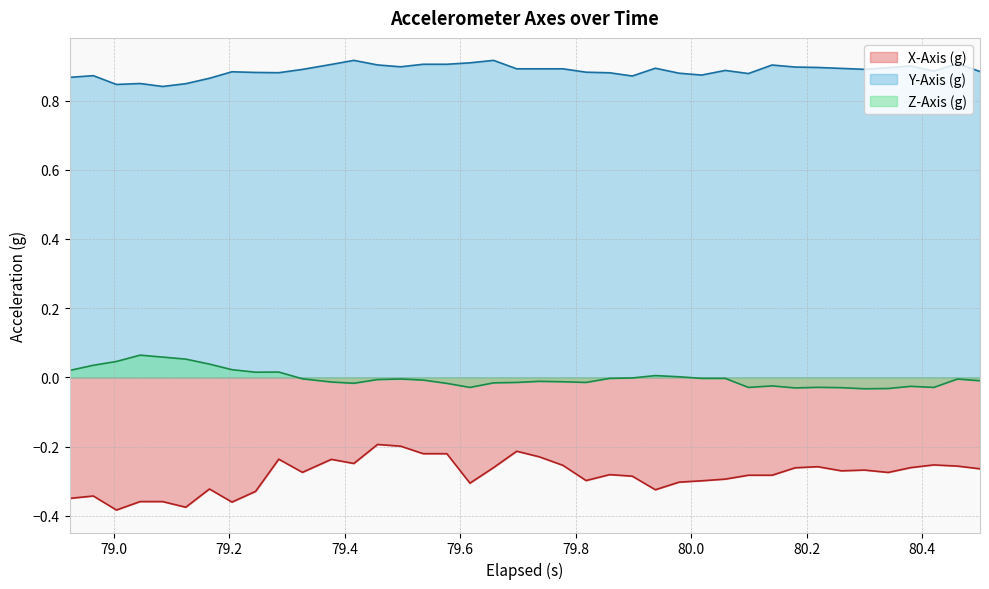

True or false: X-Axis (g) and Y-Axis (g) intersect in this chart.

False